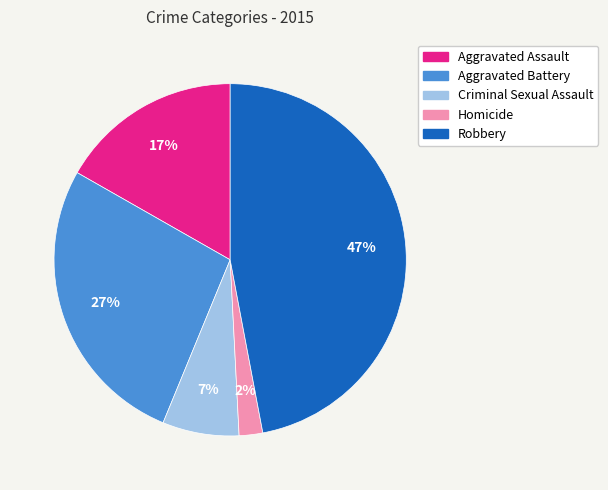

To the nearest percent, what is the average slice percentage?

20%